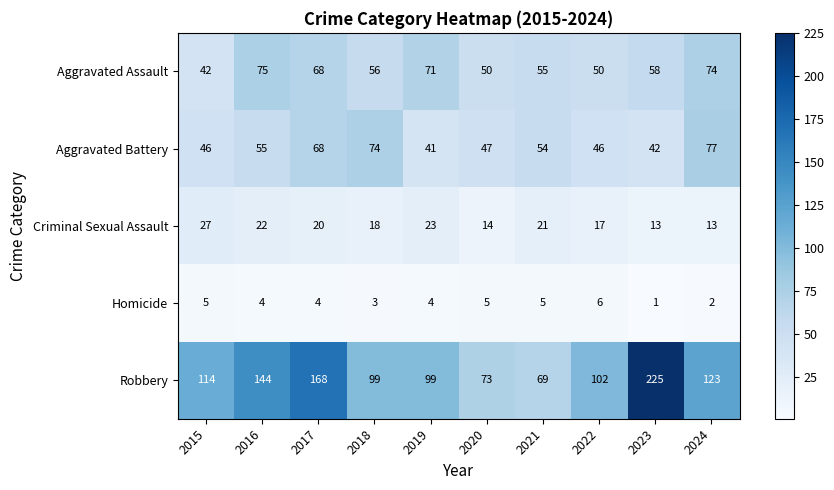

The value of Criminal Sexual Assault at 2021 is 21. True or false?

True